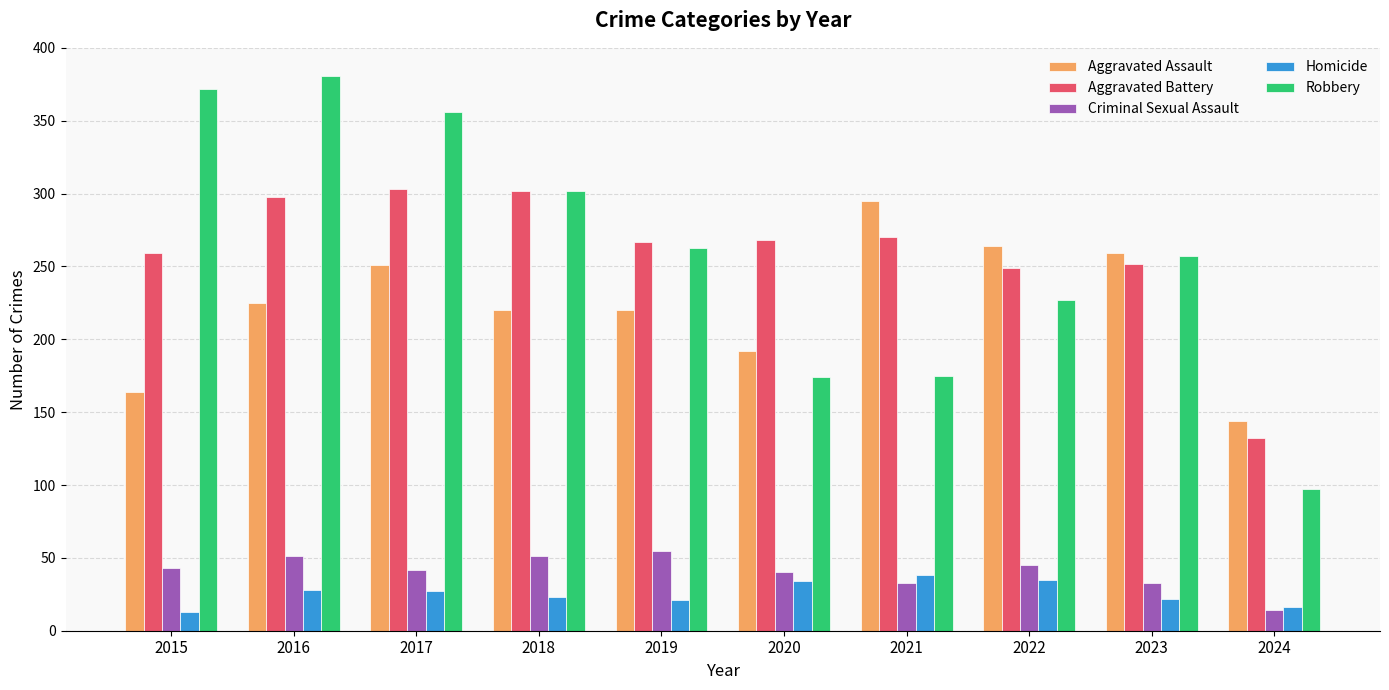

Which category has the highest value across all series?

2016